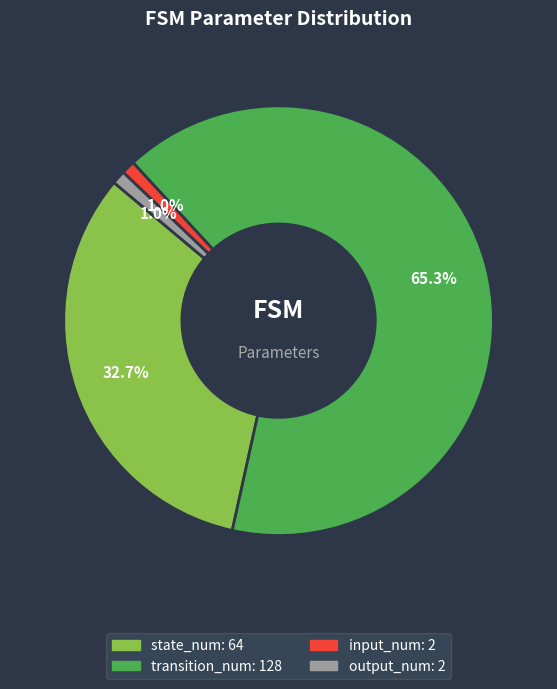

To the nearest percent, what is the difference between the largest and smallest slice percentages?

64%